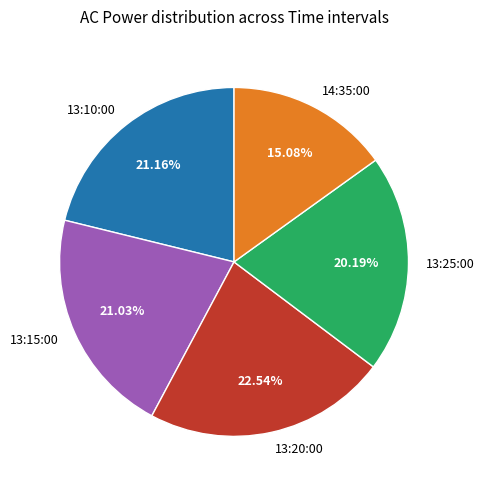

To the nearest percent, what is the average slice percentage?

20%